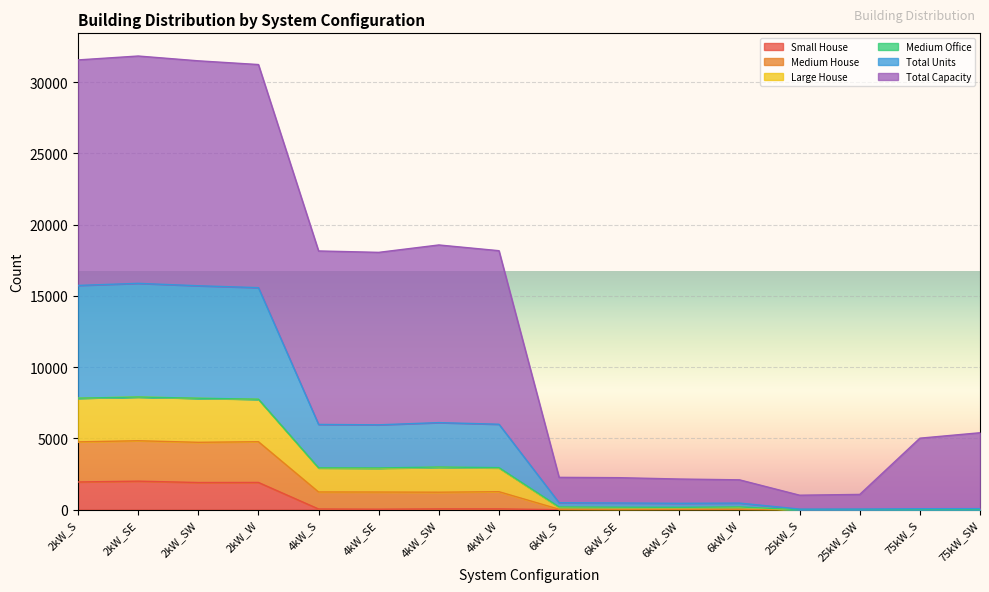

At which label is Small House closest to 1001?

2kW_SW